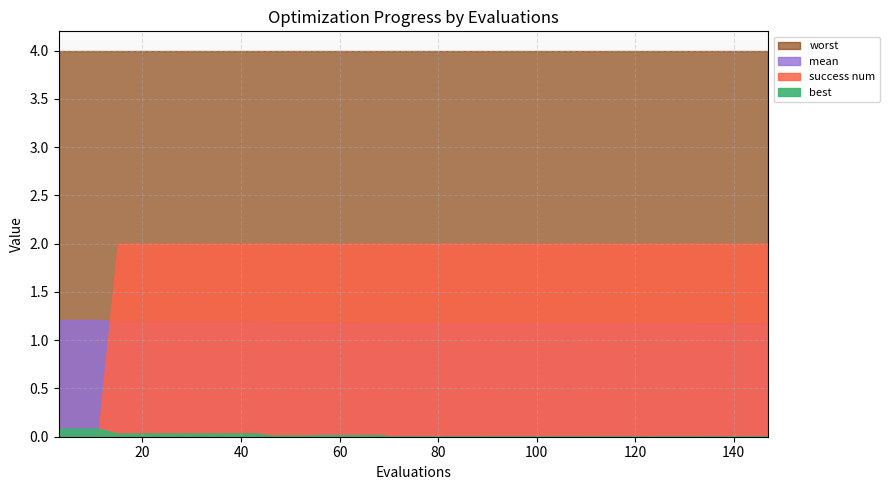

What is the value of the success num point at the 31st from the left?

2.0